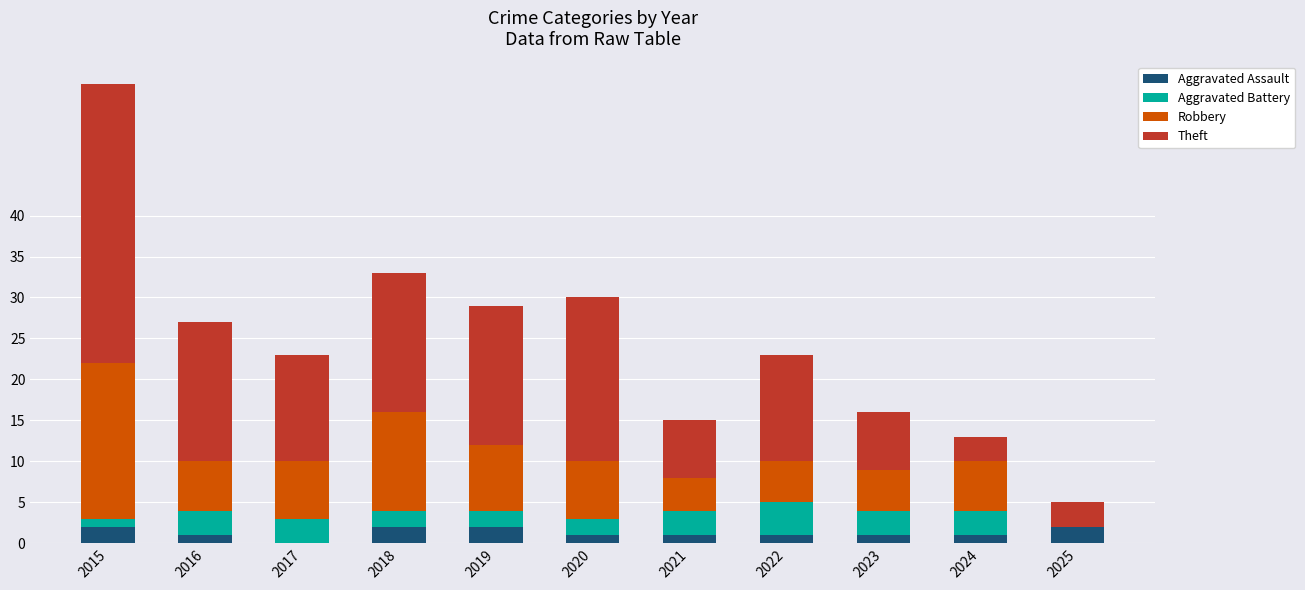

Is it true that Aggravated Assault equals 1 at 2023?

True